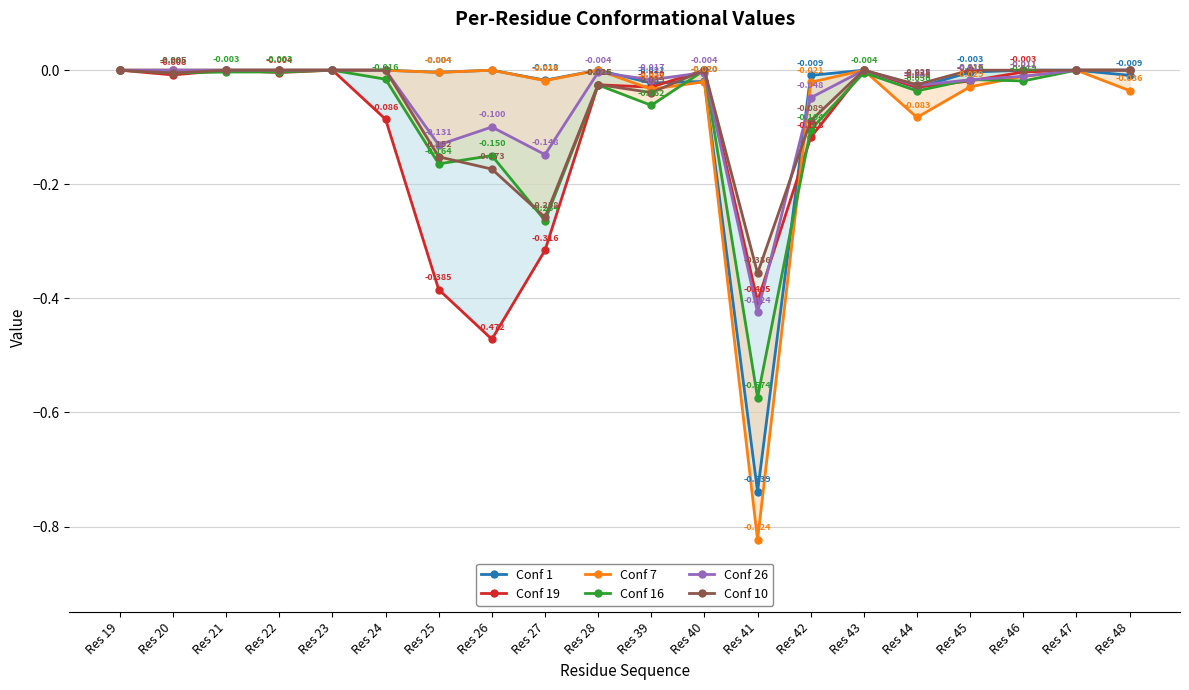

Is it true that Conf 16 equals -0.3 at Res 27?

True